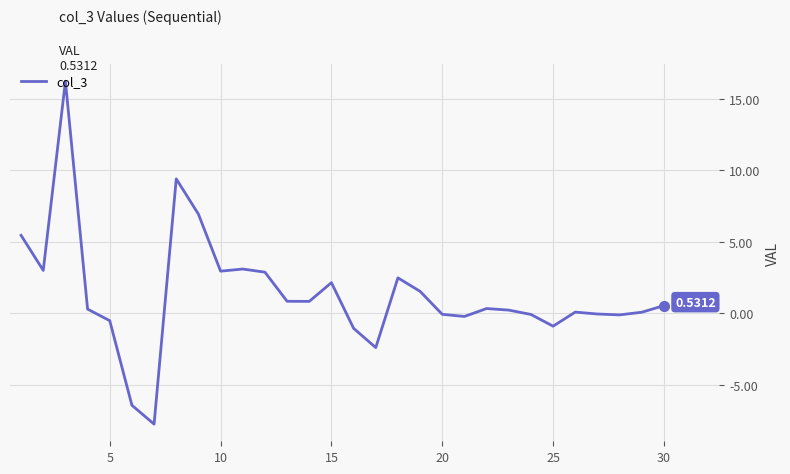

What is the difference between the maximum and minimum values?

24.0